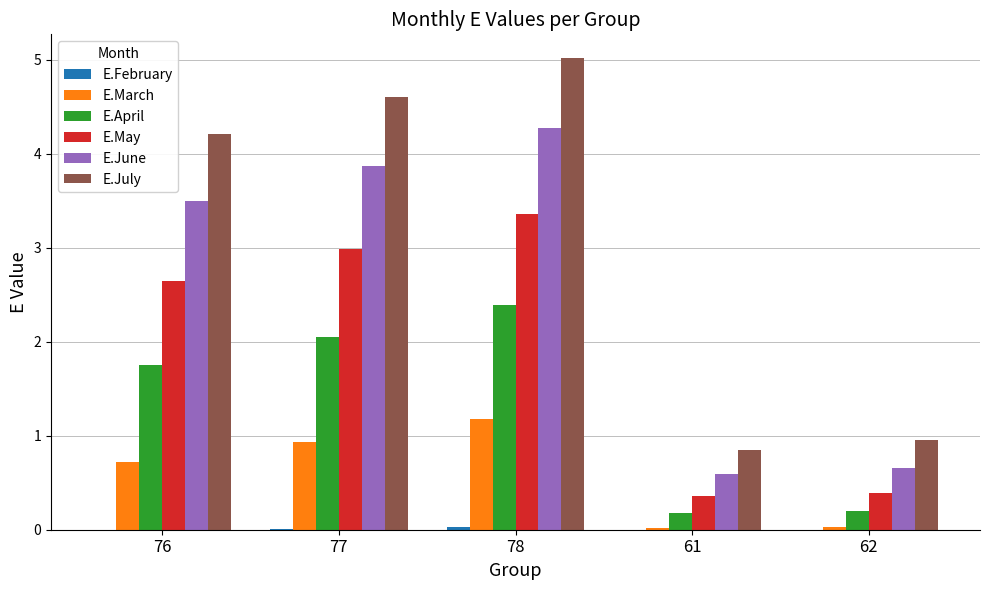

How many groups of bars are there?

5